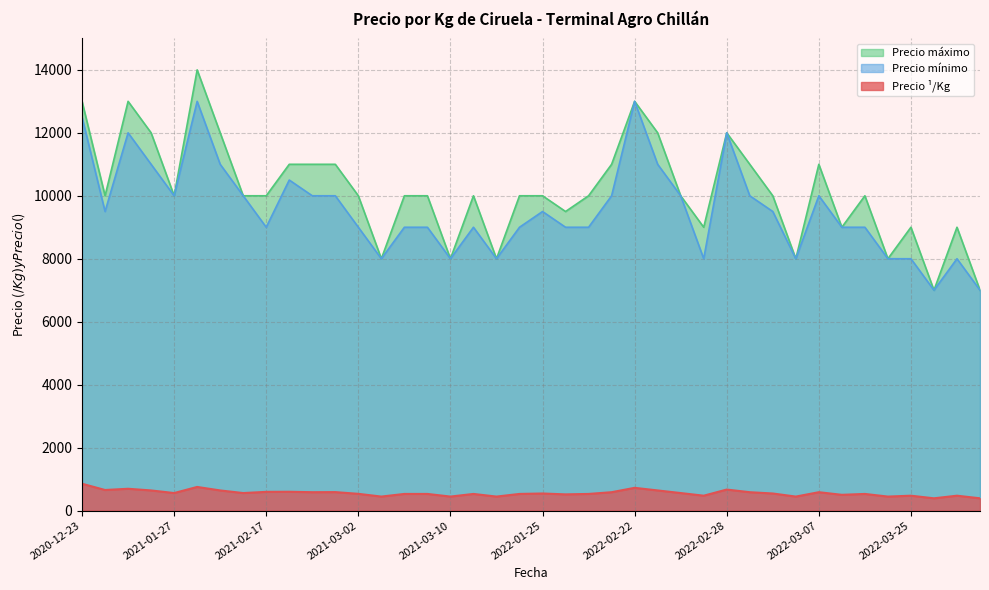

What are all the series names shown in the legend?

Precio máximo, Precio mínimo, Precio ¹/Kg